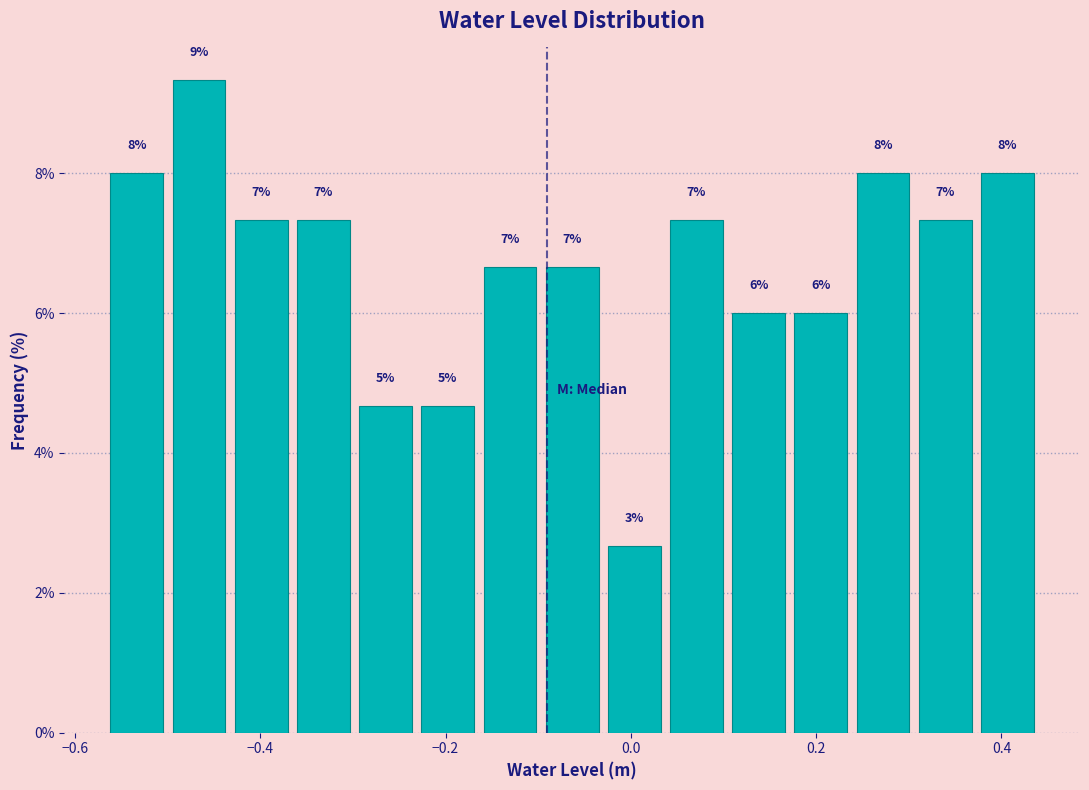

Around what value on the x-axis is the tallest bar? Give the approximate position of its centre, as read against the axis.

-0.46